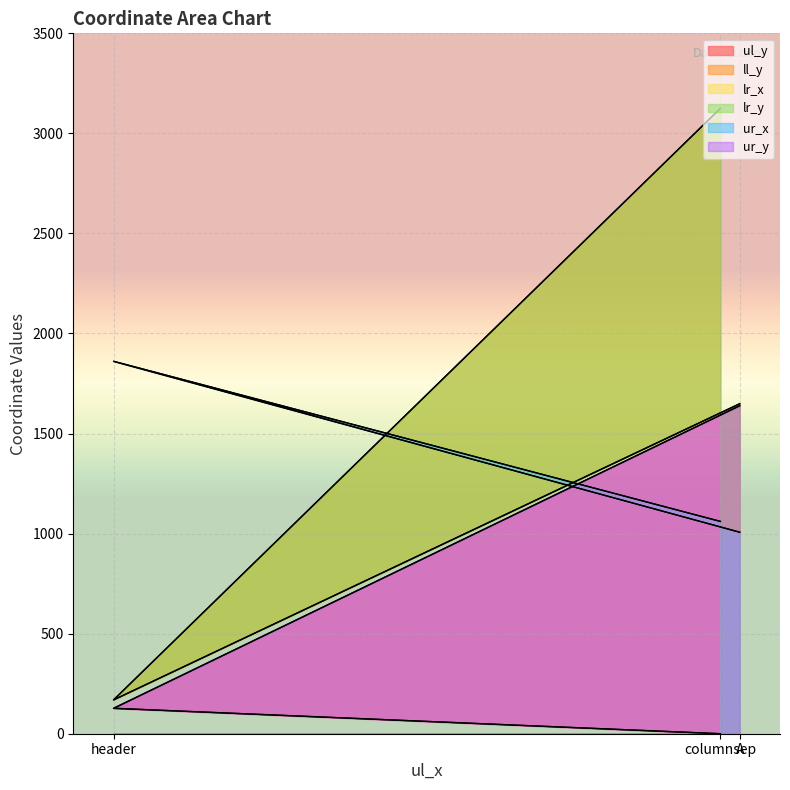

Between A and header, which is larger?

A